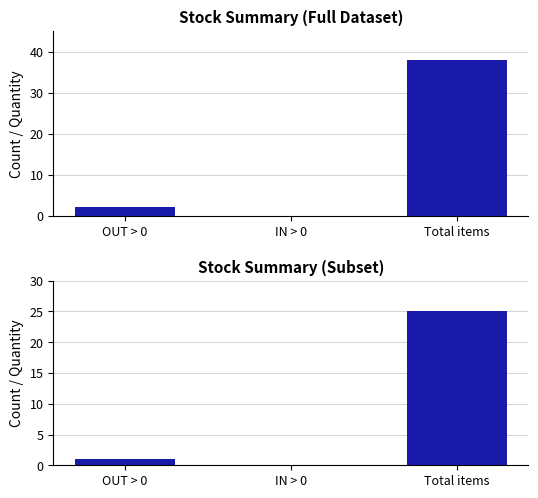

What is the approximate value at Total items?

25